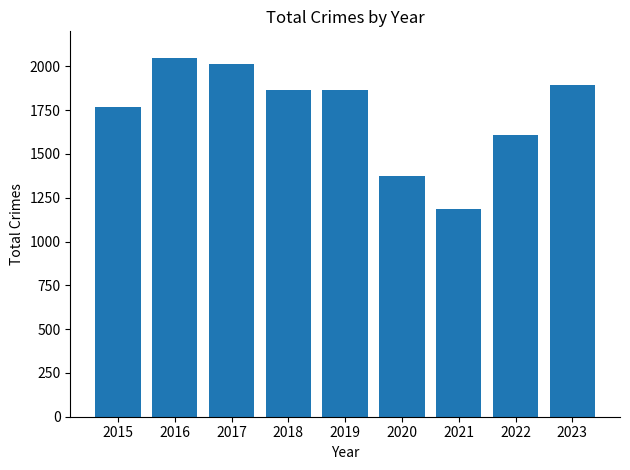

Count the number of data series in this chart.

1